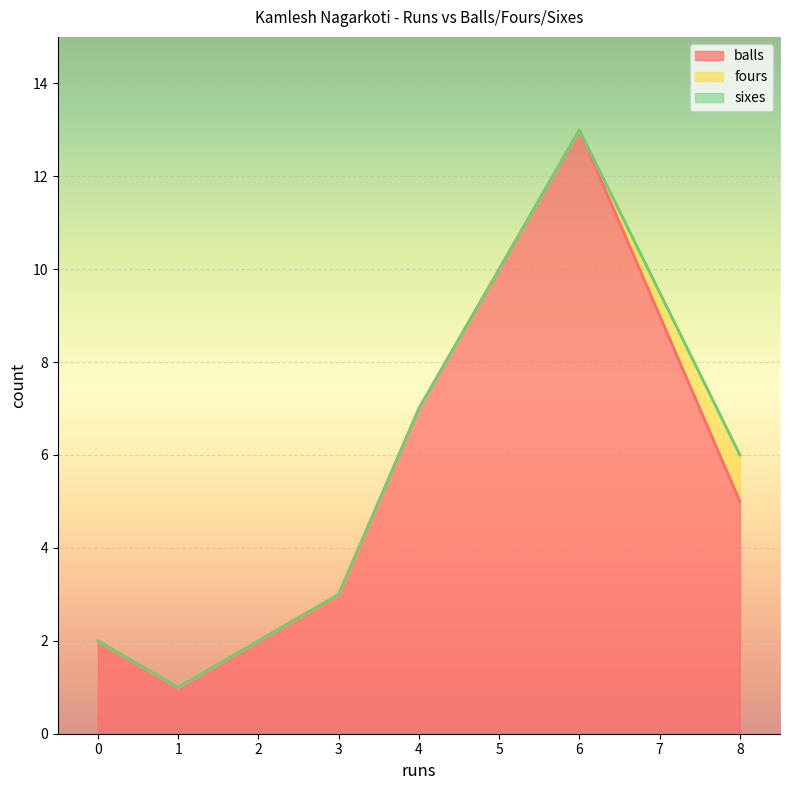

Reading right to left, transcribe all the data shown in this chart.

balls: 8=5	3=3	4=7	1=1	0=2	6=13
fours: 8=1	3=0	4=0	1=0	0=0	6=0
sixes: 8=0	3=0	4=0	1=0	0=0	6=0